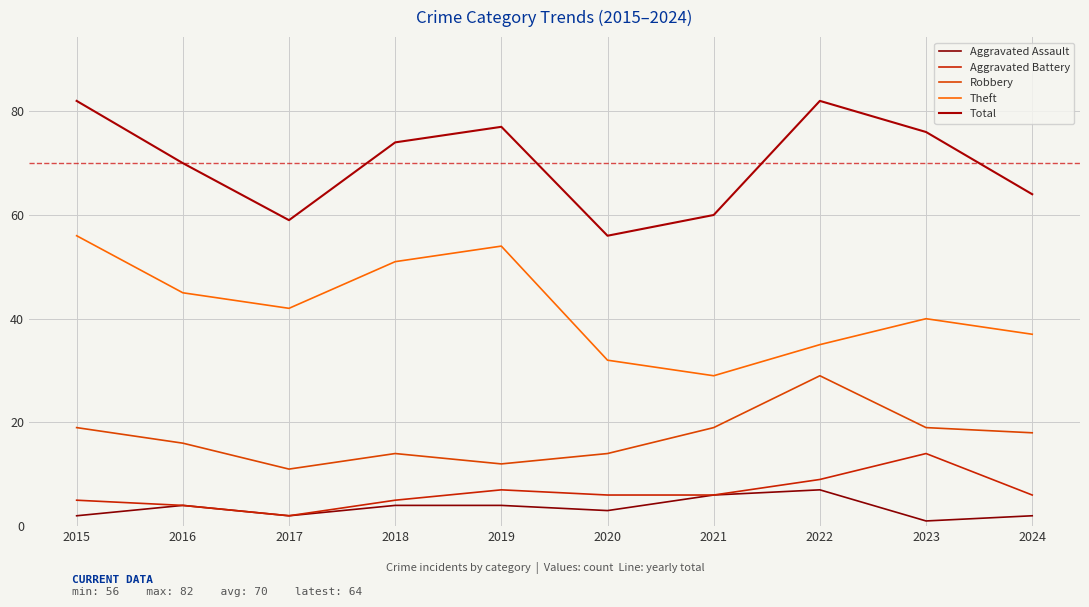

What is the lowest value of the Aggravated Battery series?

2